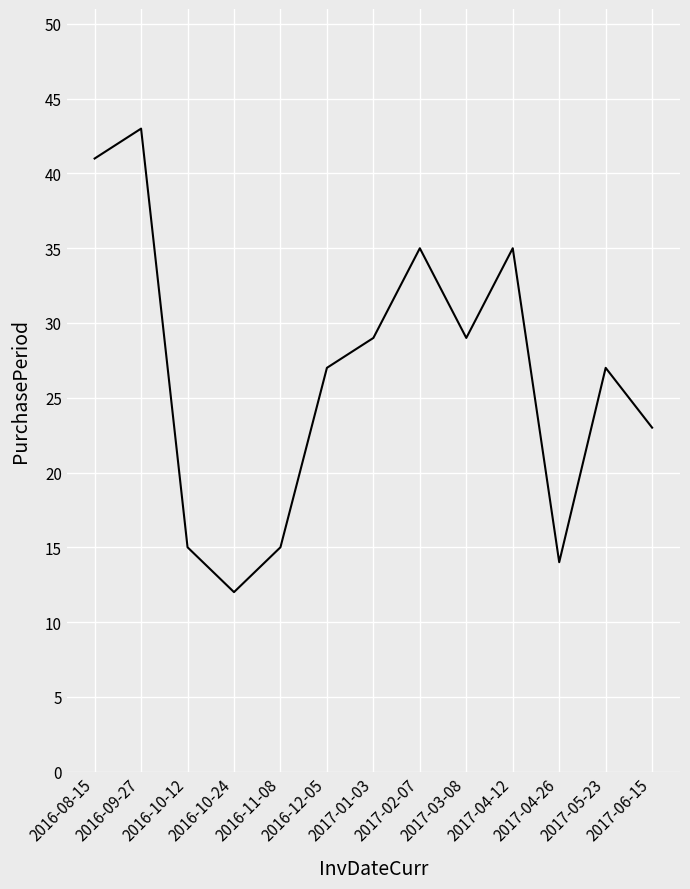

Reading right to left, list all the values displayed in this chart.

2017-06-15=23	2017-05-23=27	2017-04-26=14	2017-04-12=35	2017-03-08=29	2017-02-07=35	2017-01-03=29	2016-12-05=27	2016-11-08=15	2016-10-24=12	2016-10-12=15	2016-09-27=43	2016-08-15=41